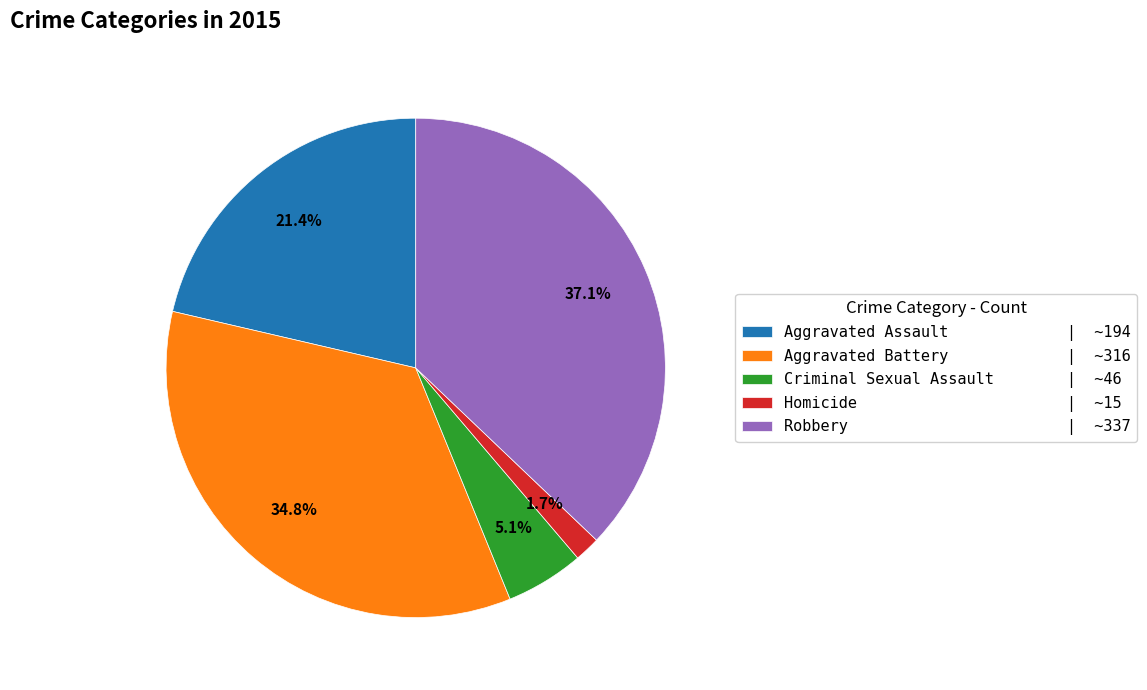

Does Homicide account for over 50% of the chart?

No